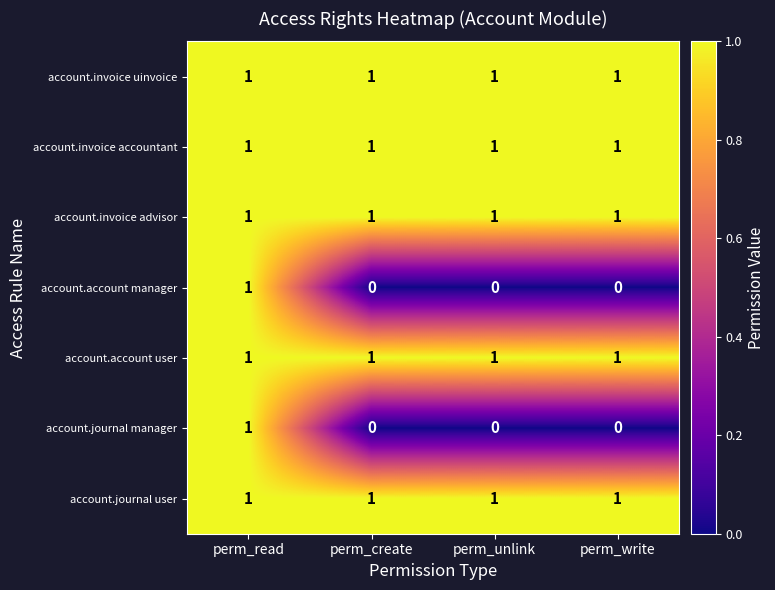

How many categories are shown in the chart?

4